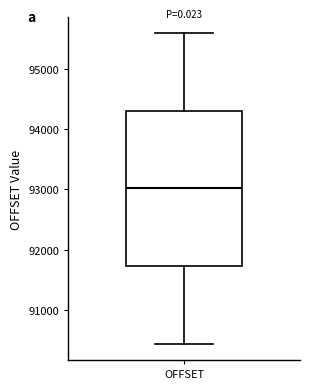

Transcribe this box plot: give where the median line is, the range the box spans, and where the two whiskers end, as read against the y-axis. The values are not printed on the chart, so give them approximately, as read against the axis.

median 93000, box 91700 to 94300, whiskers 90400 to 95600